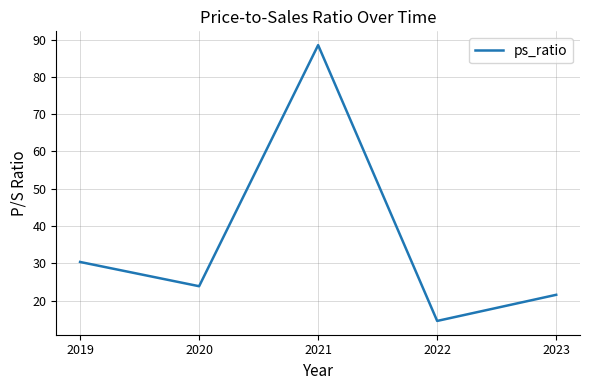

What is the change in value from 2022 to 2023?

+7.0